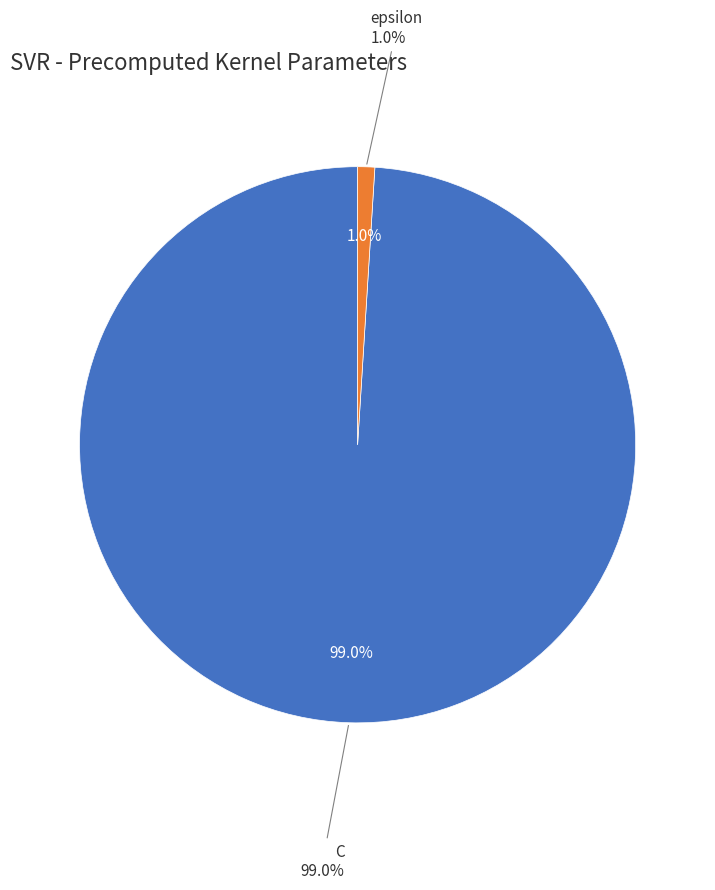

What is the total percentage of C and epsilon?

100.0%